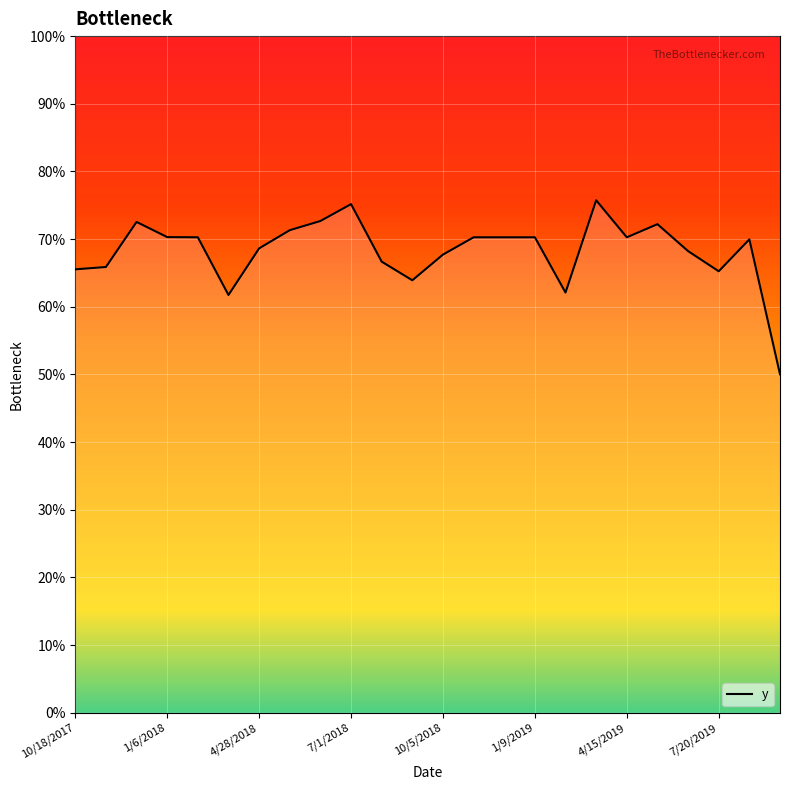

How many points are higher than both their immediate neighbors (excluding endpoints)?

5